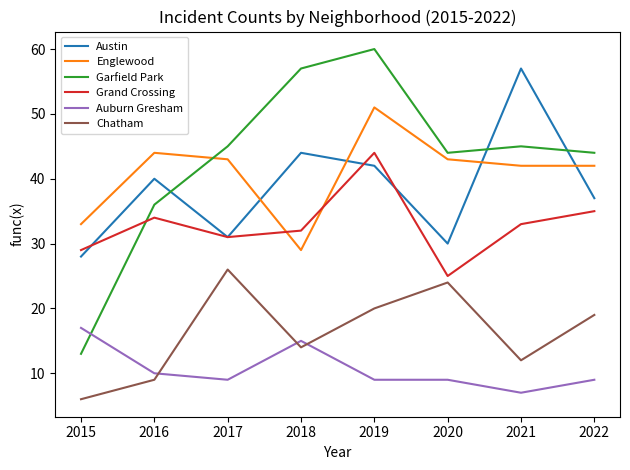

Where does the Chatham series first go above 19?

2017